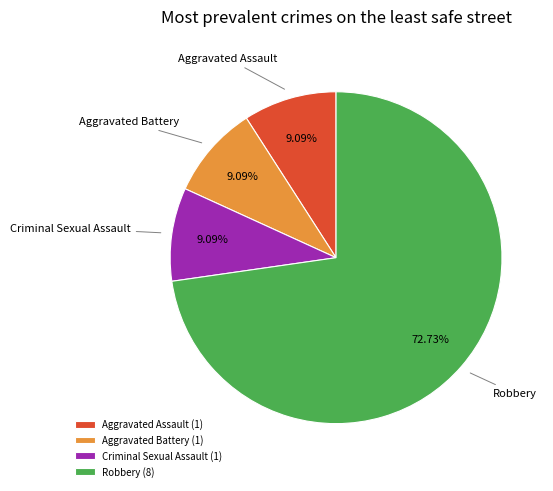

True or false: Robbery accounts for 84% of the total.

False